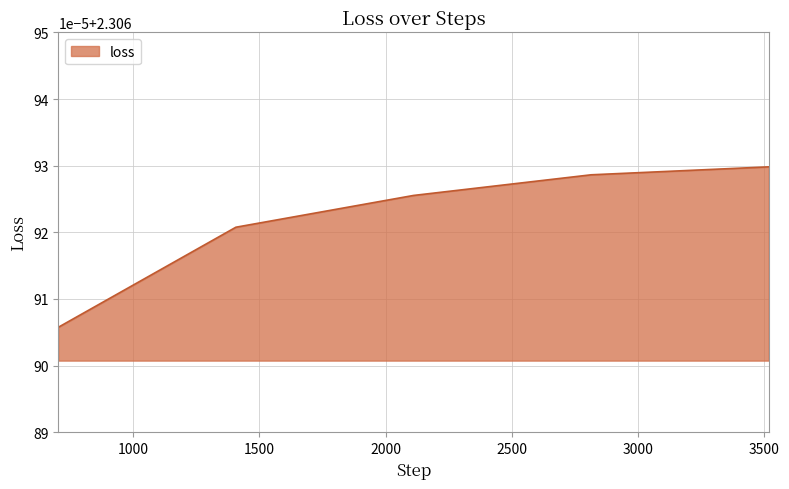

True or false: there are more than 0 points higher than both neighbors.

False